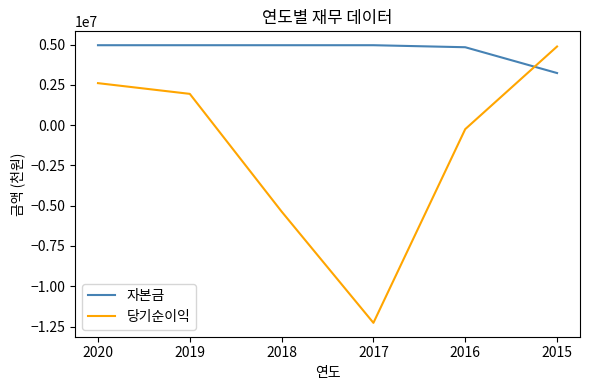

What is the spread (max minus min) of values at 2018?

10328090